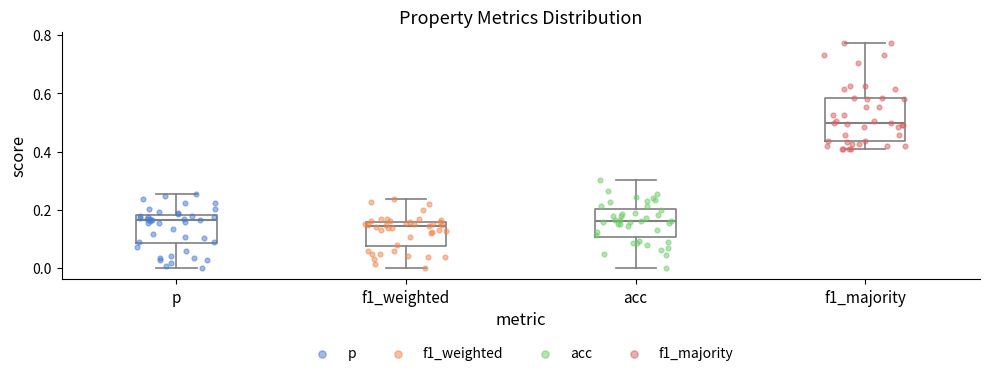

Reading left to right, read every box against the y-axis: the position of its median line, the range the box covers, and the ends of its whiskers. The values are not printed on the chart, so give them approximately, as read against the axis.

p: median 0.16, box 0.08 to 0.18, whiskers 0.00 to 0.26
f1_weighted: median 0.14, box 0.08 to 0.16, whiskers 0.00 to 0.24
acc: median 0.16, box 0.10 to 0.20, whiskers 0.00 to 0.30
f1_majority: median 0.50, box 0.44 to 0.58, whiskers 0.40 to 0.78